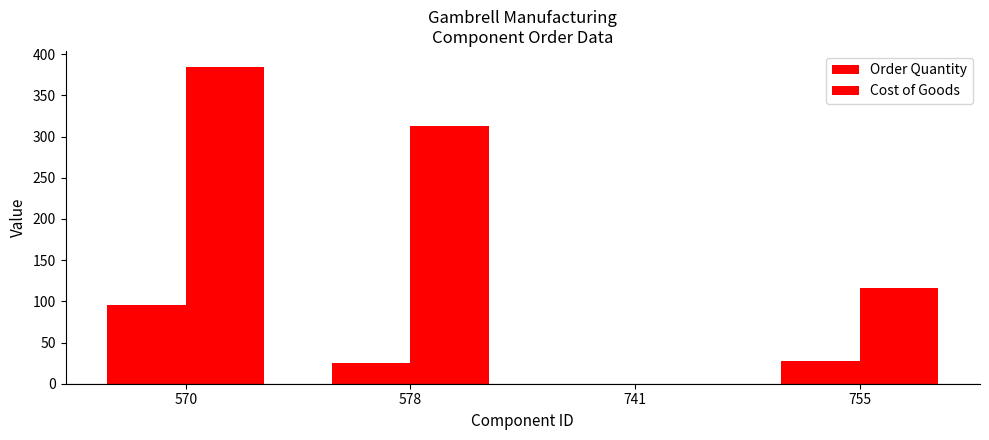

What is the difference between the Order Quantity values at 755 and 570?

67.0